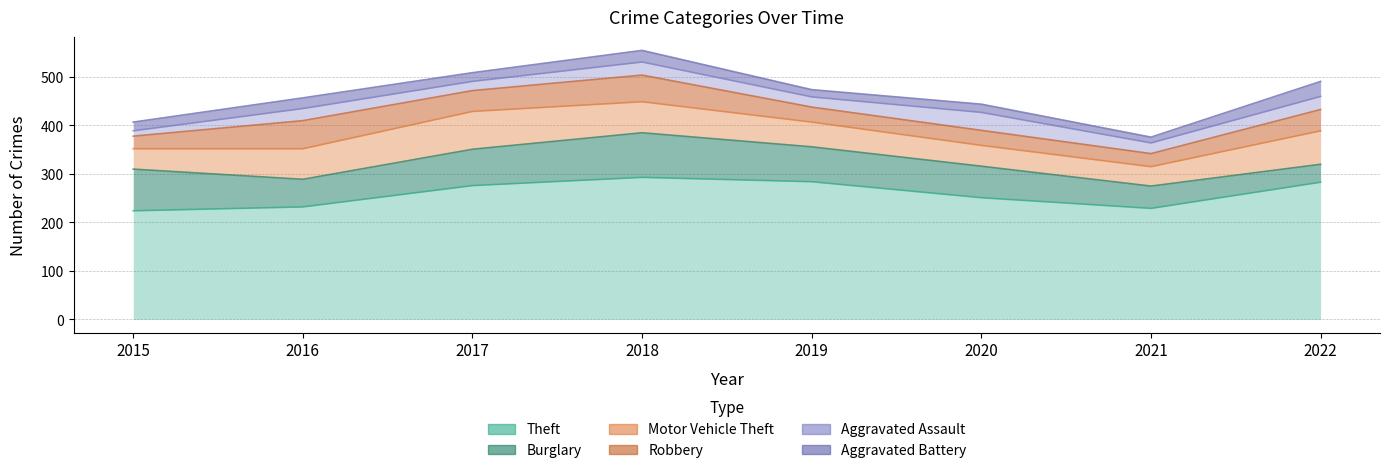

The value of Motor Vehicle Theft at 2017 is 52. True or false?

False